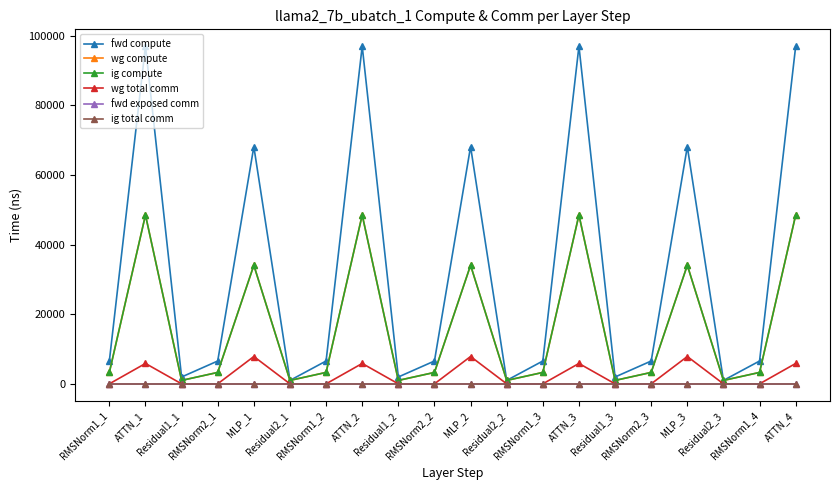

Reading right to left, list all the values displayed in this chart.

fwd compute: 96993.2	6557.1	983.6	68134.3	6557.1	1967.2	96993.2	6557.1	983.6	68134.3	6557.1	1967.2	96993.2	6557.1	983.6	68134.3	6557.1	1967.2	96993.2	6557.1
wg compute: 48496.6	3278.5	983.6	34067.2	3278.5	983.6	48496.6	3278.5	983.6	34067.2	3278.5	983.6	48496.6	3278.5	983.6	34067.2	3278.5	983.6	48496.6	3278.5
ig compute: 48496.6	3278.5	983.6	34067.2	3278.5	983.6	48496.6	3278.5	983.6	34067.2	3278.5	983.6	48496.6	3278.5	983.6	34067.2	3278.5	983.6	48496.6	3278.5
wg total comm: 5855.3	0.0	0.0	7851.5	0.0	0.0	5855.3	0.0	0.0	7851.5	0.0	0.0	5855.3	0.0	0.0	7851.5	0.0	0.0	5855.3	0.0
fwd exposed comm: 0.0	0.0	0.0	0.0	0.0	0.0	0.0	0.0	0.0	0.0	0.0	0.0	0.0	0.0	0.0	0.0	0.0	0.0	0.0	0.0
ig total comm: 0.0	0.0	0.0	0.0	0.0	0.0	0.0	0.0	0.0	0.0	0.0	0.0	0.0	0.0	0.0	0.0	0.0	0.0	0.0	0.0